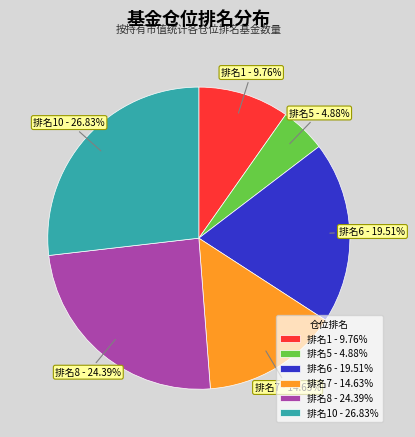

Combined, do 排名8 - 24.39% and 排名5 - 4.88% account for over 50%?

No